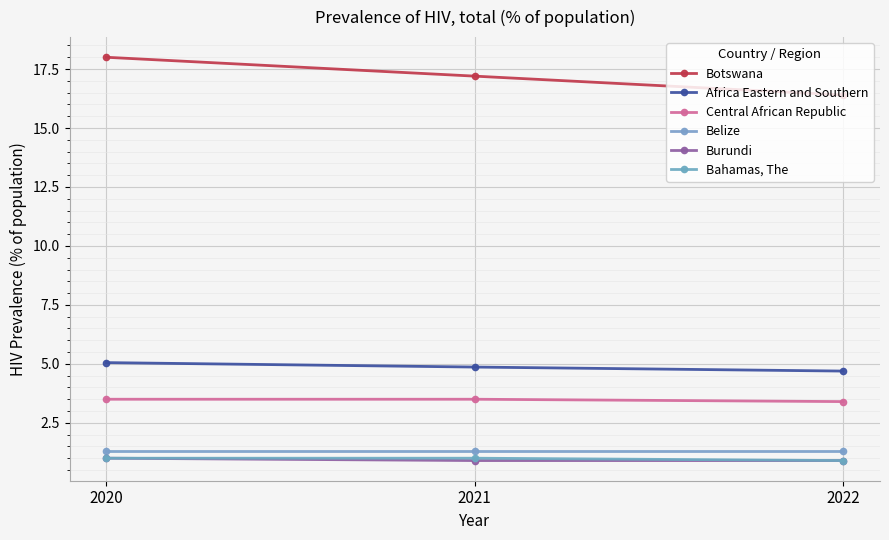

At which category is the sum across all series the highest?

2020